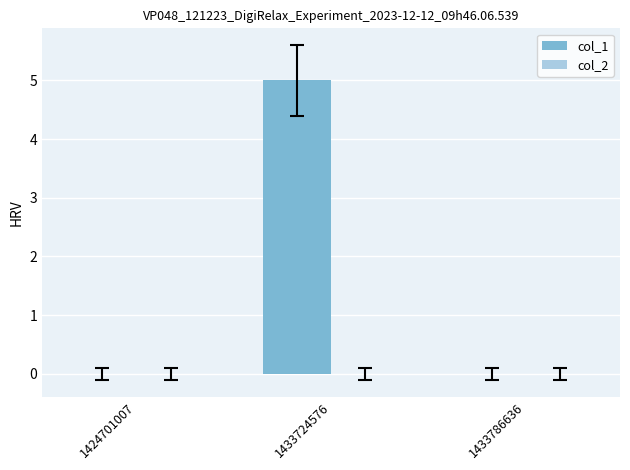

What is the maximum value shown in the chart?

5